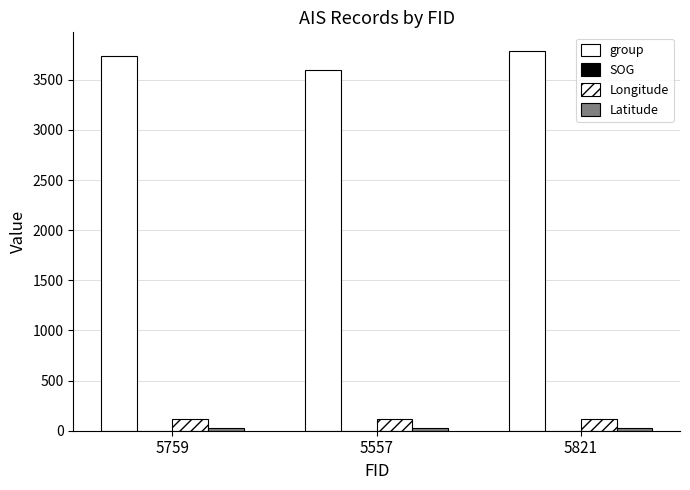

The Latitude series shows 35.7 at 5759. True or false?

False